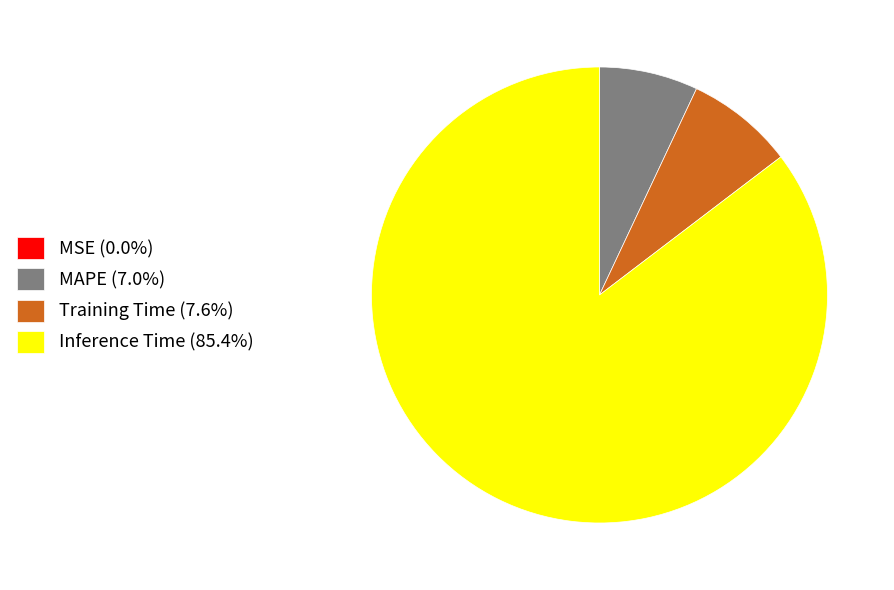

What is the ratio of the value at Training Time (7.6%) to the value at MAPE (7.0%)?

1.1